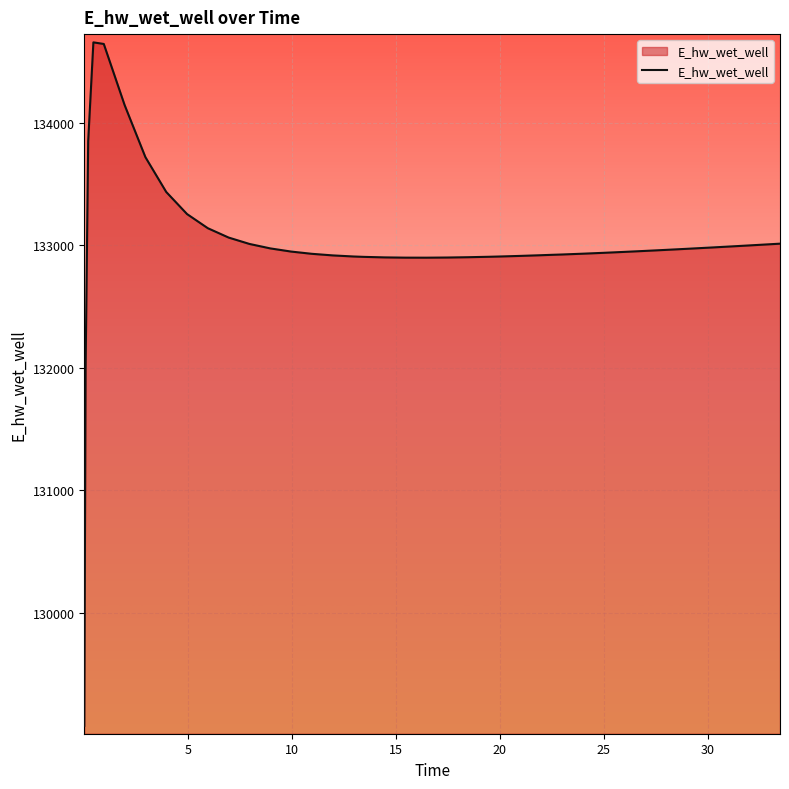

What is the difference between the maximum and minimum values?

5573.7